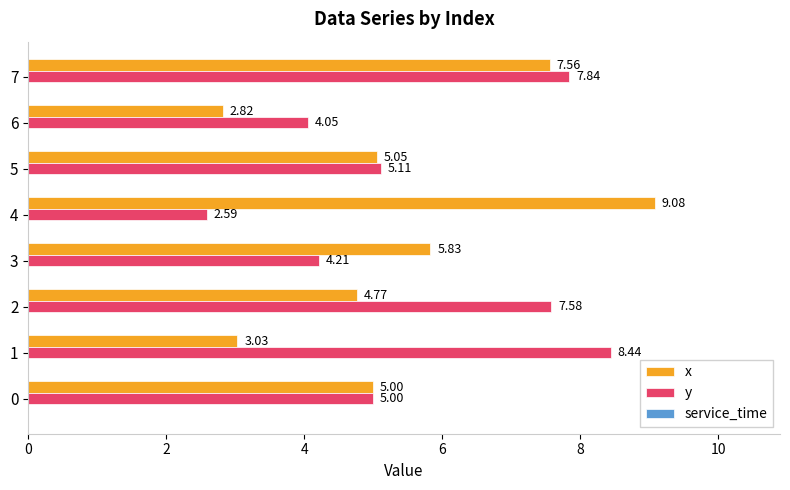

Which series has the largest total across all categories?

y